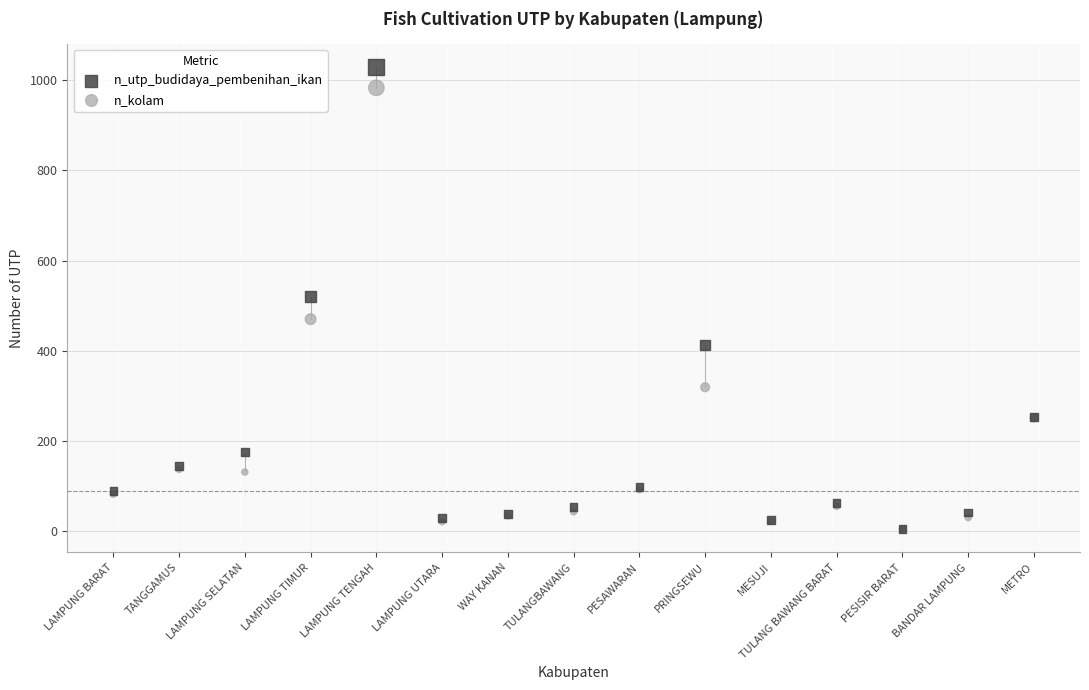

Which series has the largest Y range (max minus min)?

n_utp_budidaya_pembenihan_ikan